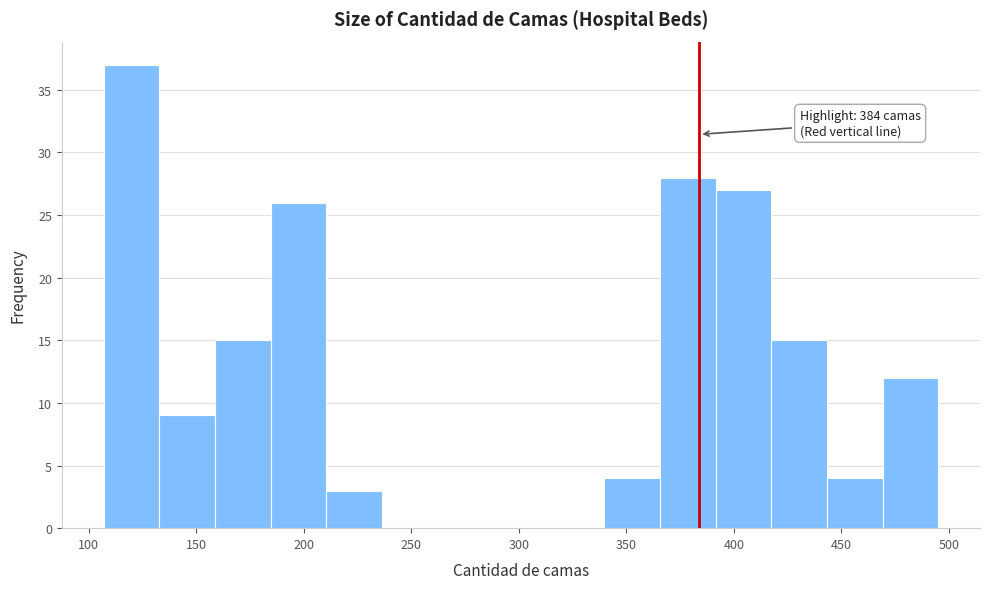

Over which range of the x-axis is the bar tallest?

105 to 135